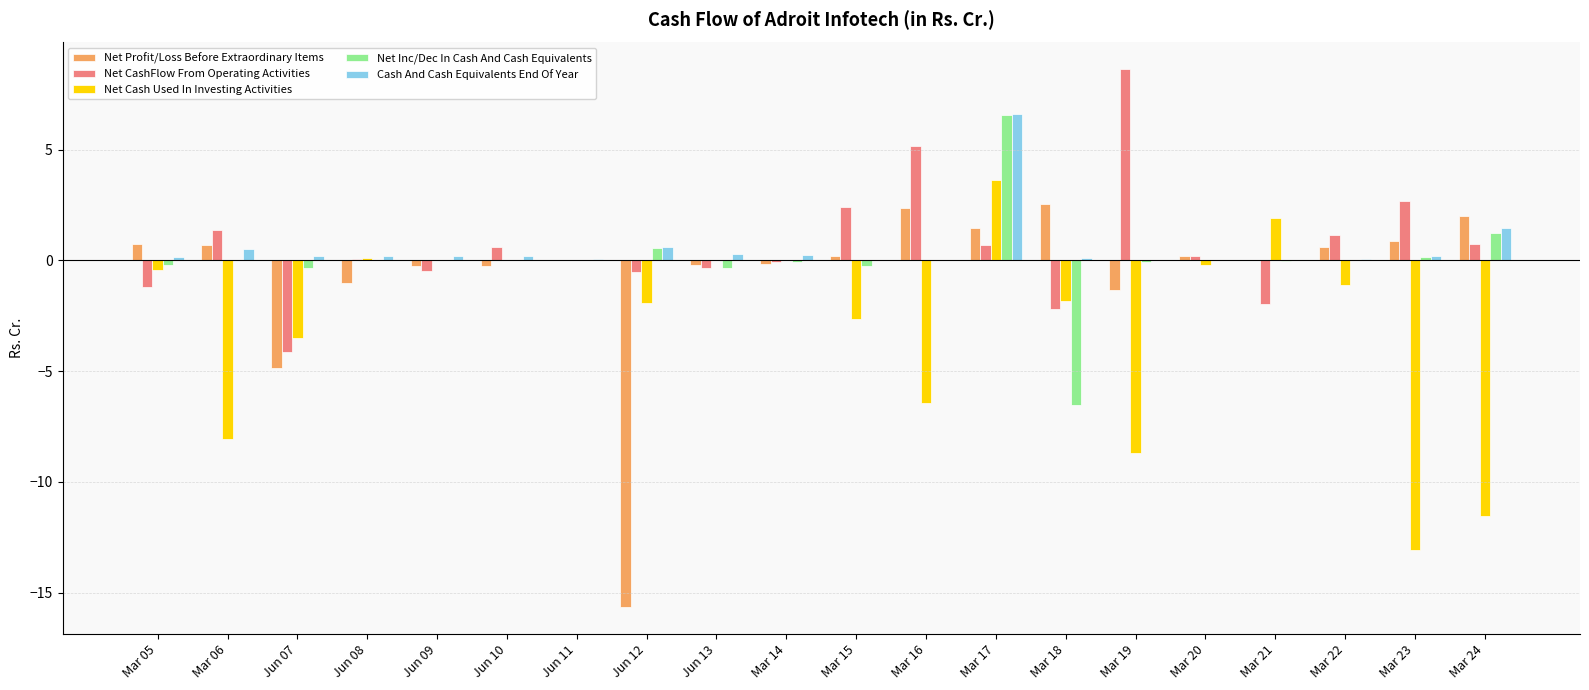

Are the bars grouped side by side (vs. stacked)?

Yes